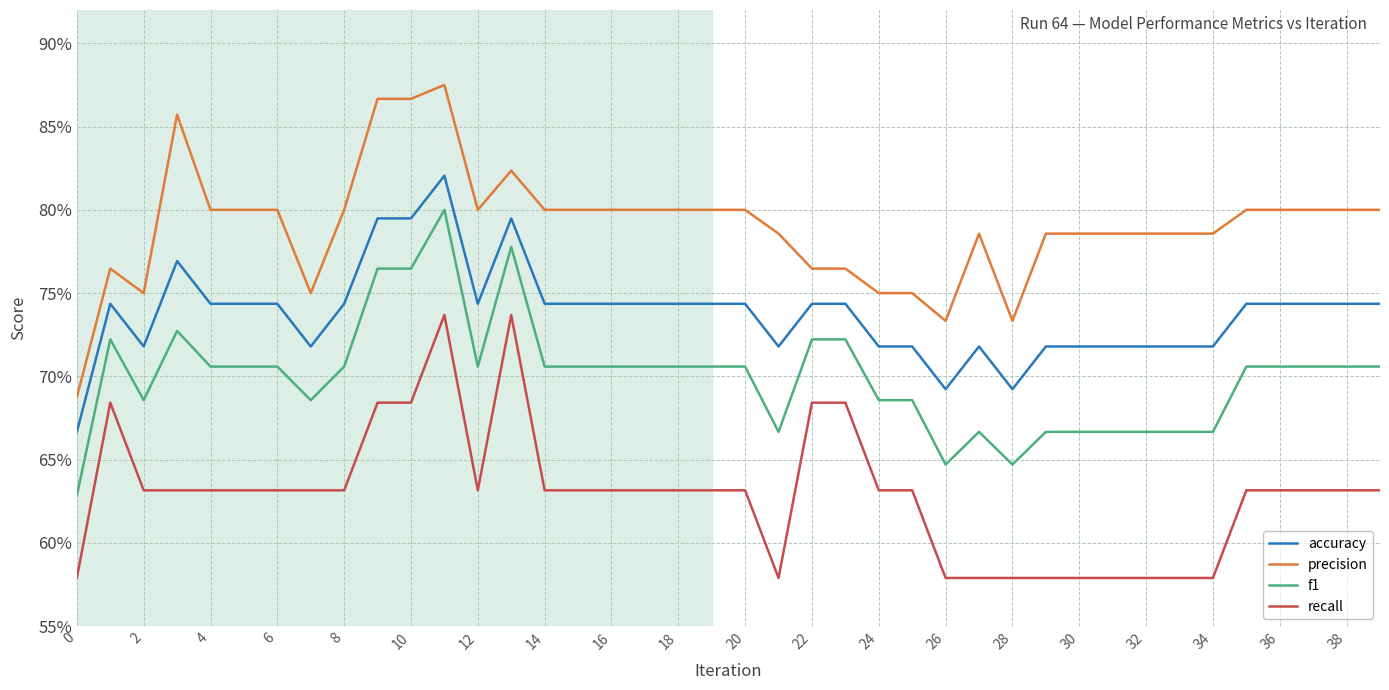

Reading left to right, transcribe all the data shown in this chart.

accuracy: 0.7	0.7	0.7	0.8	0.7	0.7	0.7	0.7	0.7	0.8	0.8	0.8	0.7	0.8	0.7	0.7	0.7	0.7	0.7	0.7	0.7	0.7	0.7	0.7	0.7	0.7	0.7	0.7	0.7	0.7	0.7	0.7	0.7	0.7	0.7	0.7	0.7	0.7	0.7	0.7
precision: 0.7	0.8	0.8	0.9	0.8	0.8	0.8	0.8	0.8	0.9	0.9	0.9	0.8	0.8	0.8	0.8	0.8	0.8	0.8	0.8	0.8	0.8	0.8	0.8	0.8	0.8	0.7	0.8	0.7	0.8	0.8	0.8	0.8	0.8	0.8	0.8	0.8	0.8	0.8	0.8
f1: 0.6	0.7	0.7	0.7	0.7	0.7	0.7	0.7	0.7	0.8	0.8	0.8	0.7	0.8	0.7	0.7	0.7	0.7	0.7	0.7	0.7	0.7	0.7	0.7	0.7	0.7	0.6	0.7	0.6	0.7	0.7	0.7	0.7	0.7	0.7	0.7	0.7	0.7	0.7	0.7
recall: 0.6	0.7	0.6	0.6	0.6	0.6	0.6	0.6	0.6	0.7	0.7	0.7	0.6	0.7	0.6	0.6	0.6	0.6	0.6	0.6	0.6	0.6	0.7	0.7	0.6	0.6	0.6	0.6	0.6	0.6	0.6	0.6	0.6	0.6	0.6	0.6	0.6	0.6	0.6	0.6